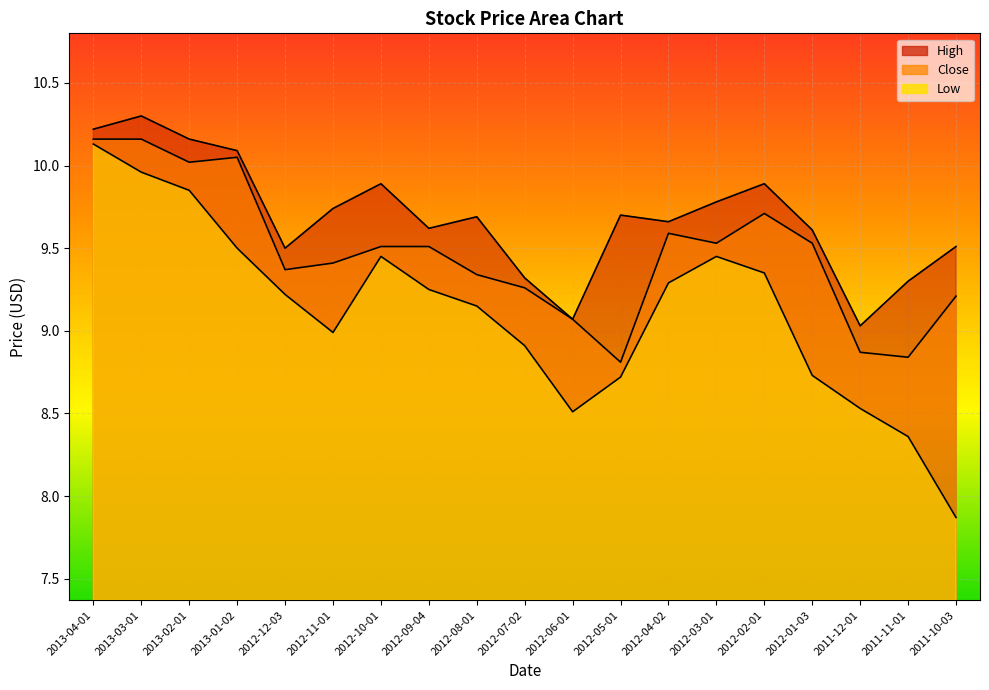

What is the label of the 9th point from the right?

2012-06-01